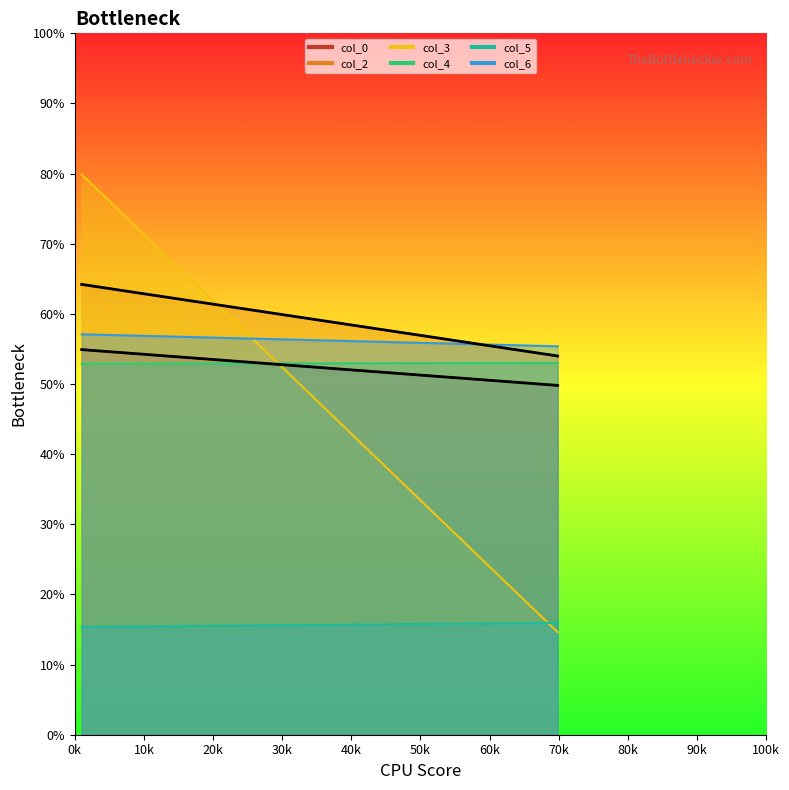

What position from the right is 1?

2